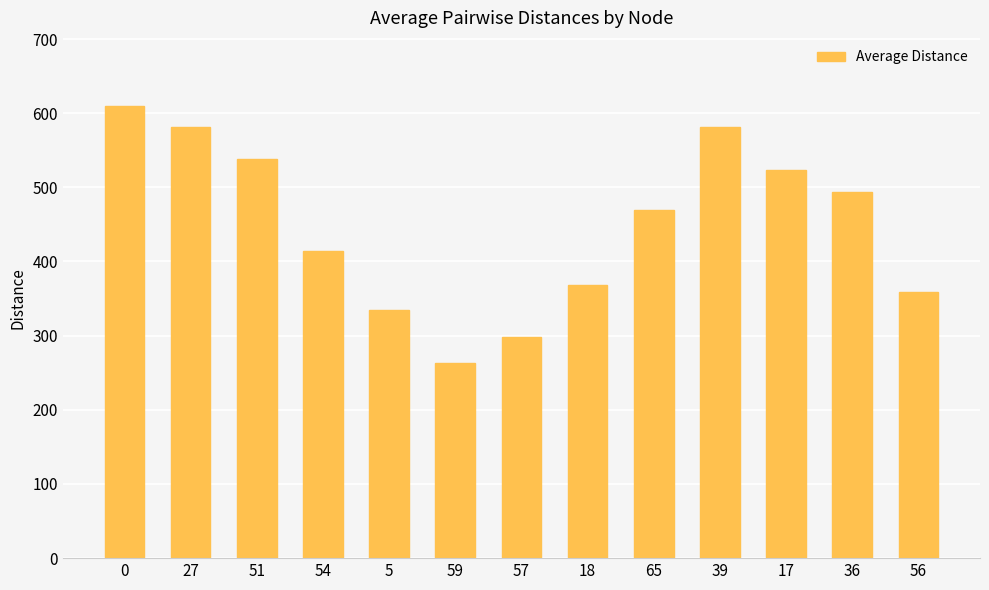

Reading left to right, what are all the values shown in this chart?

0=610	27=582	51=538	54=414	5=334	59=263	57=298	18=368	65=470	39=582	17=524	36=494	56=359